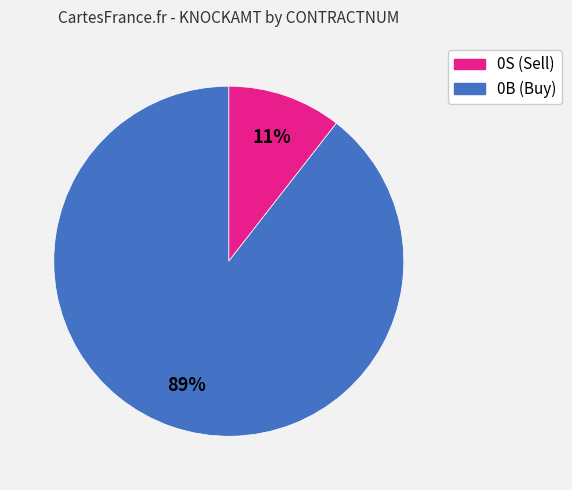

Is there any slice that represents more than half of the pie?

Yes